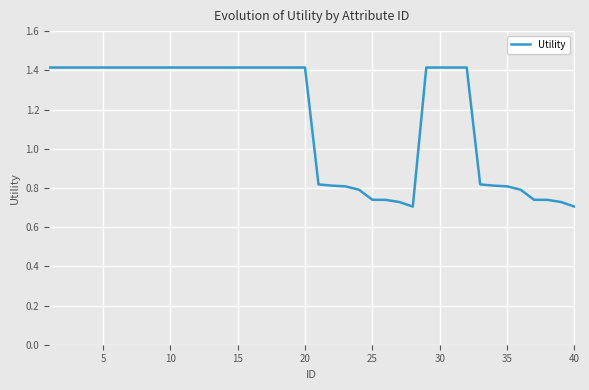

The value at 25 is 0.4. True or false?

False